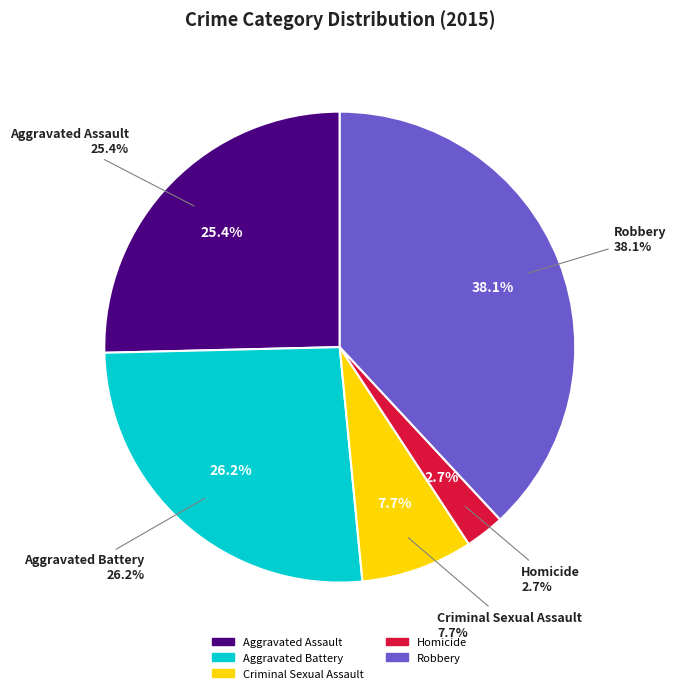

To the nearest percent, what is the difference between the Aggravated Assault and Aggravated Battery slice percentages?

1%